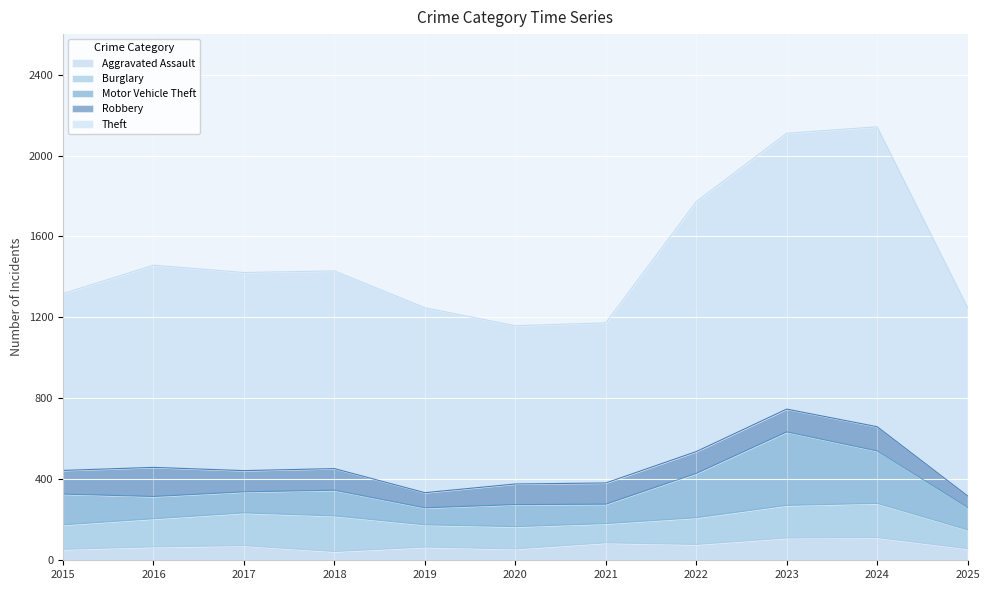

At which category does the chart reach its peak across all series?

2024